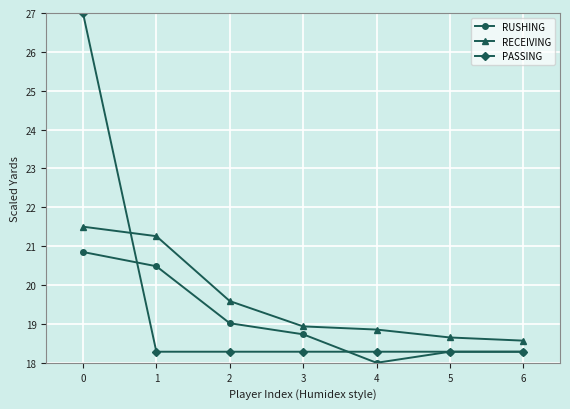

Rank the series by their maximum value, from lowest to highest.

RUSHING, RECEIVING, PASSING